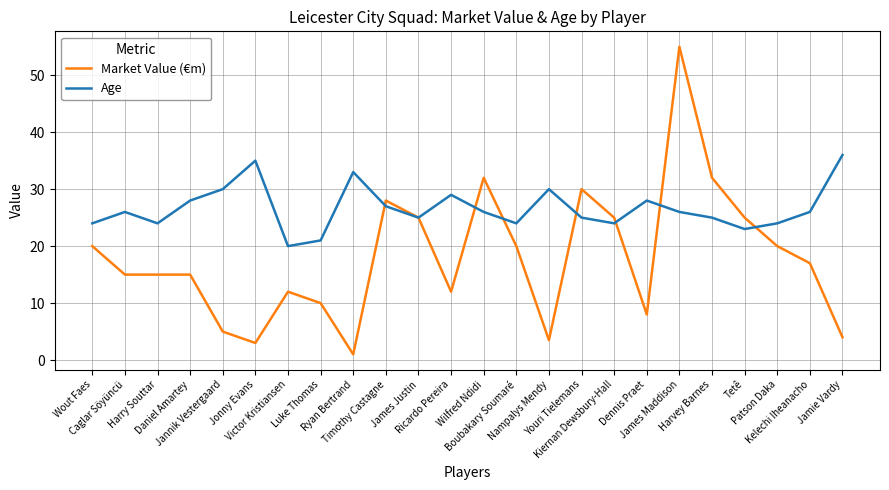

True or false: Age and Market Value (€m) intersect in this chart.

True